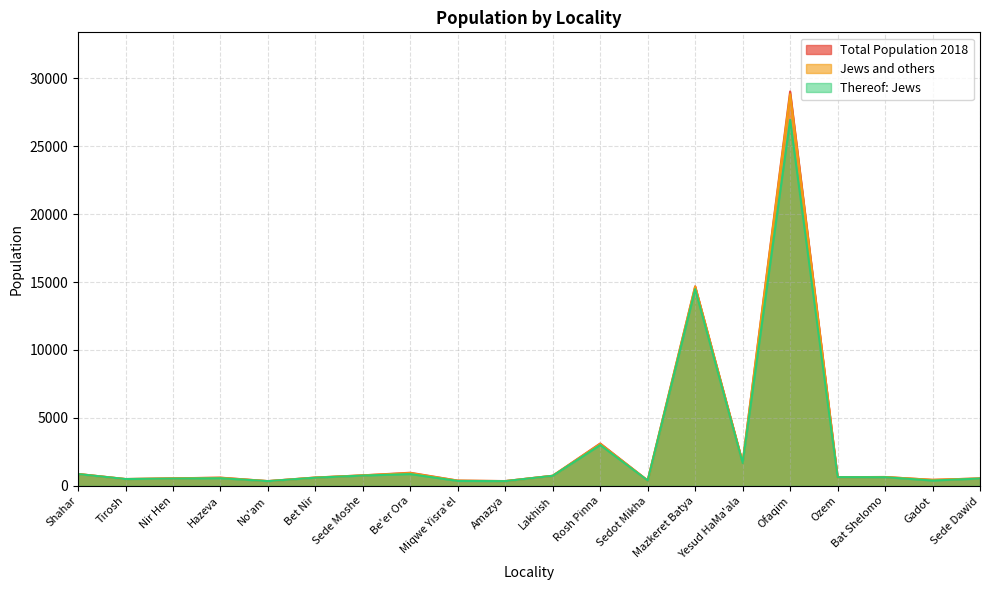

The value of Thereof: Jews at Lakhish is 739. True or false?

True